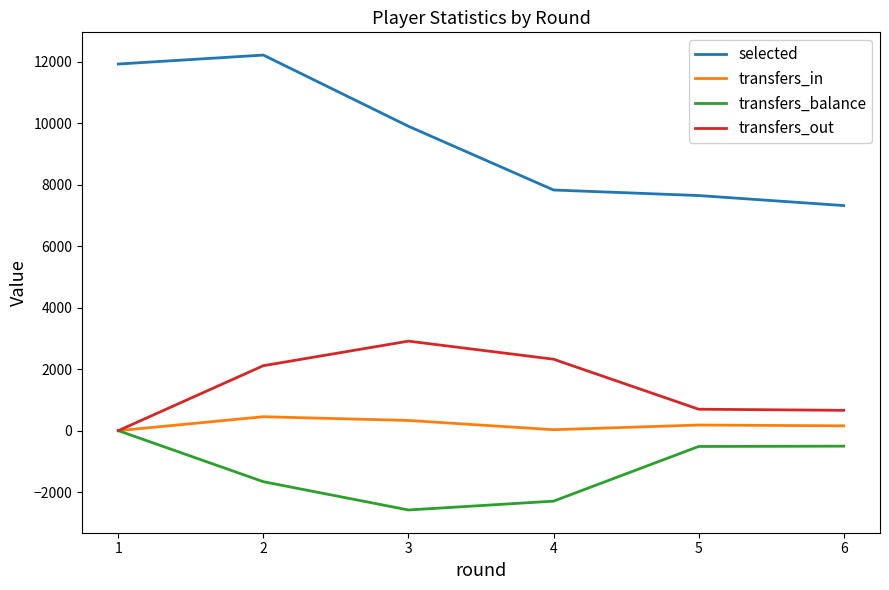

True or false: transfers_out and selected cross at least once.

False